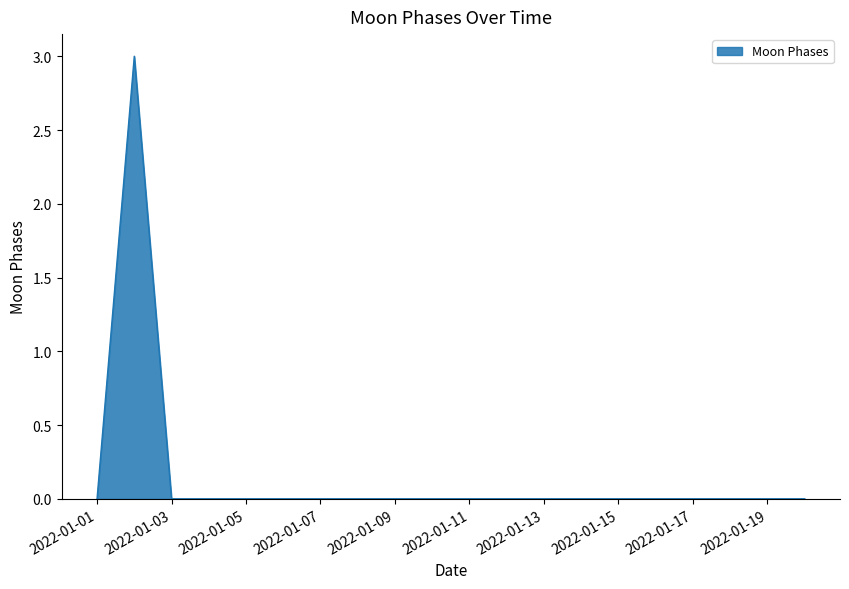

What is the greatest value displayed?

3